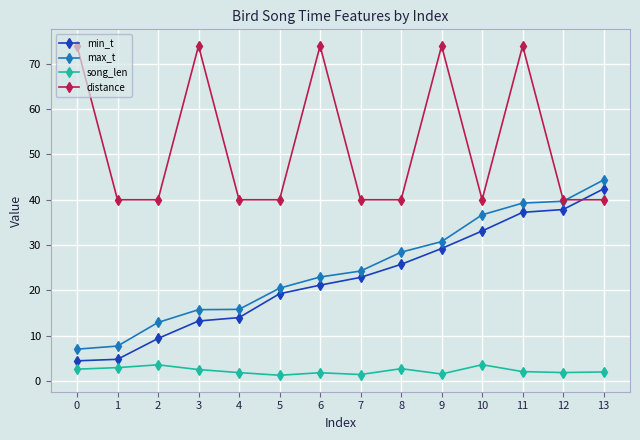

The max_t series shows 24.2 at 7. True or false?

True